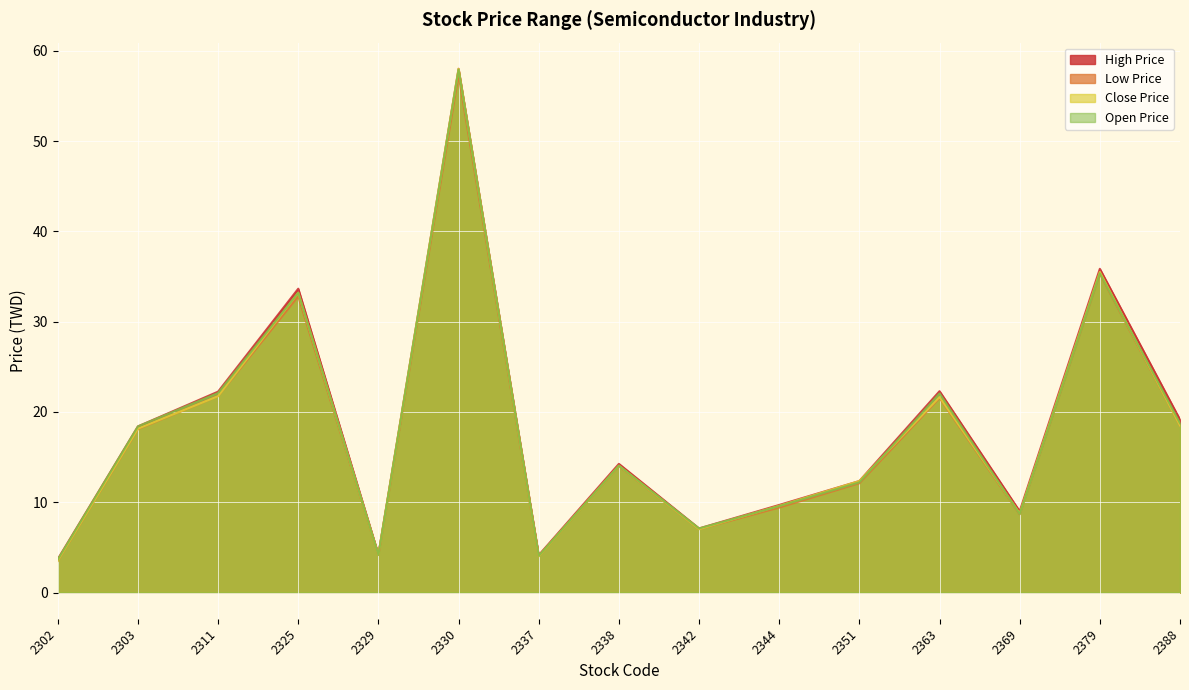

How many categories are shown in the chart?

15